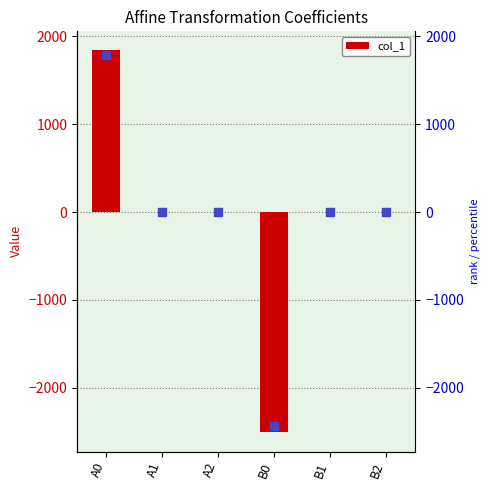

Is the value of col_1 at B0 greater than the value of rank at A2?

No